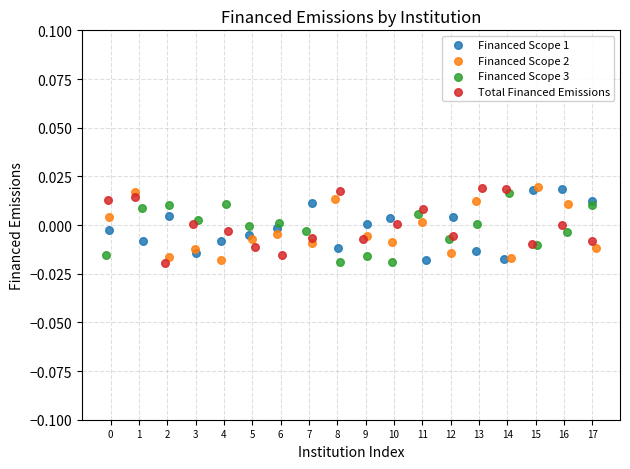

What are all the series names shown in the legend?

Financed Scope 1, Financed Scope 2, Financed Scope 3, Total Financed Emissions